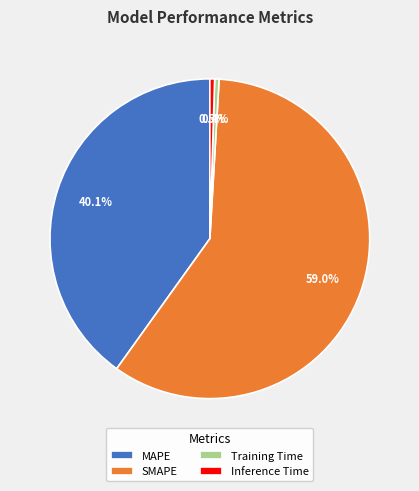

Is it true that MAPE is 28% of the pie?

False